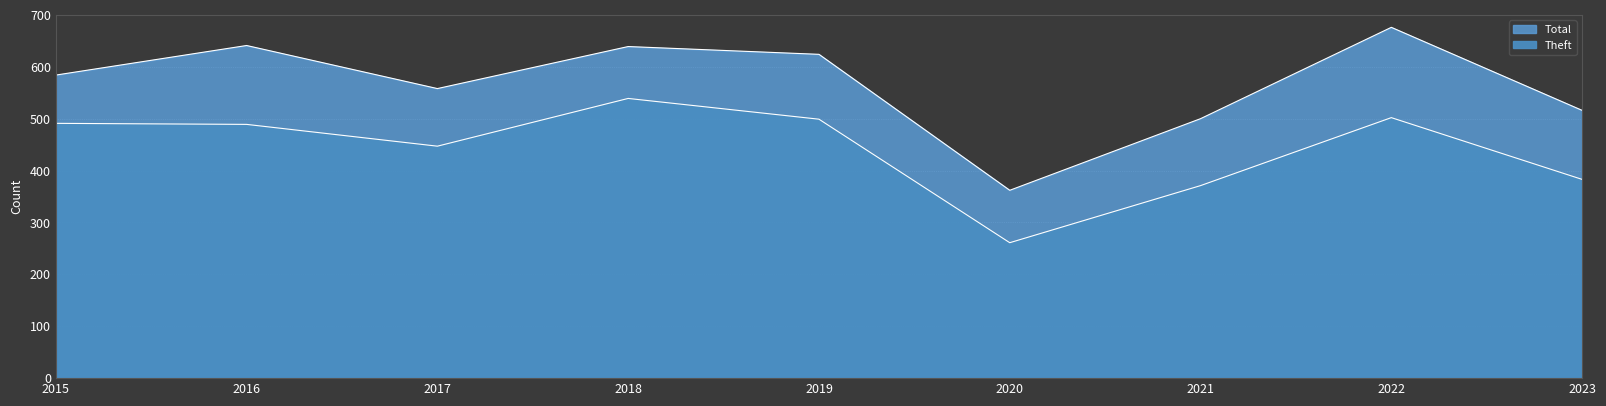

At which label does Theft first exceed 489?

2015